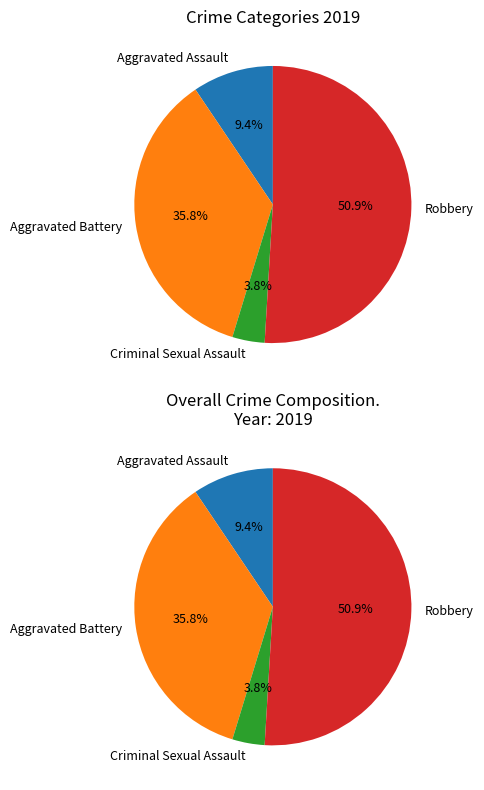

What is the total percentage of Criminal Sexual Assault and Aggravated Assault?

13.2%